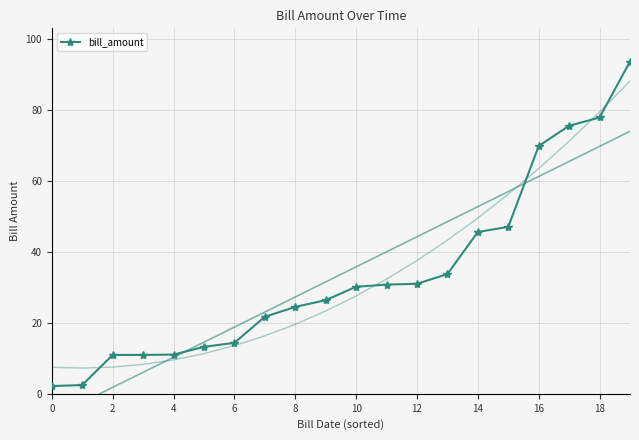

True or false: there are more than 0 points higher than both neighbors.

False